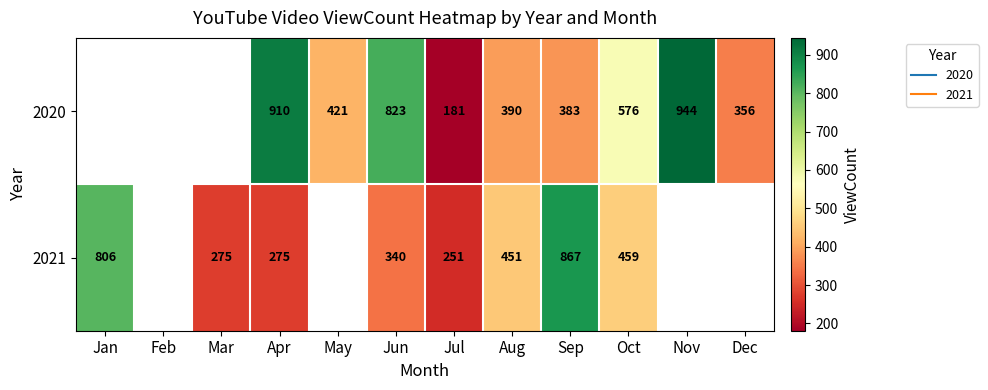

How many distinct data groups are displayed?

2